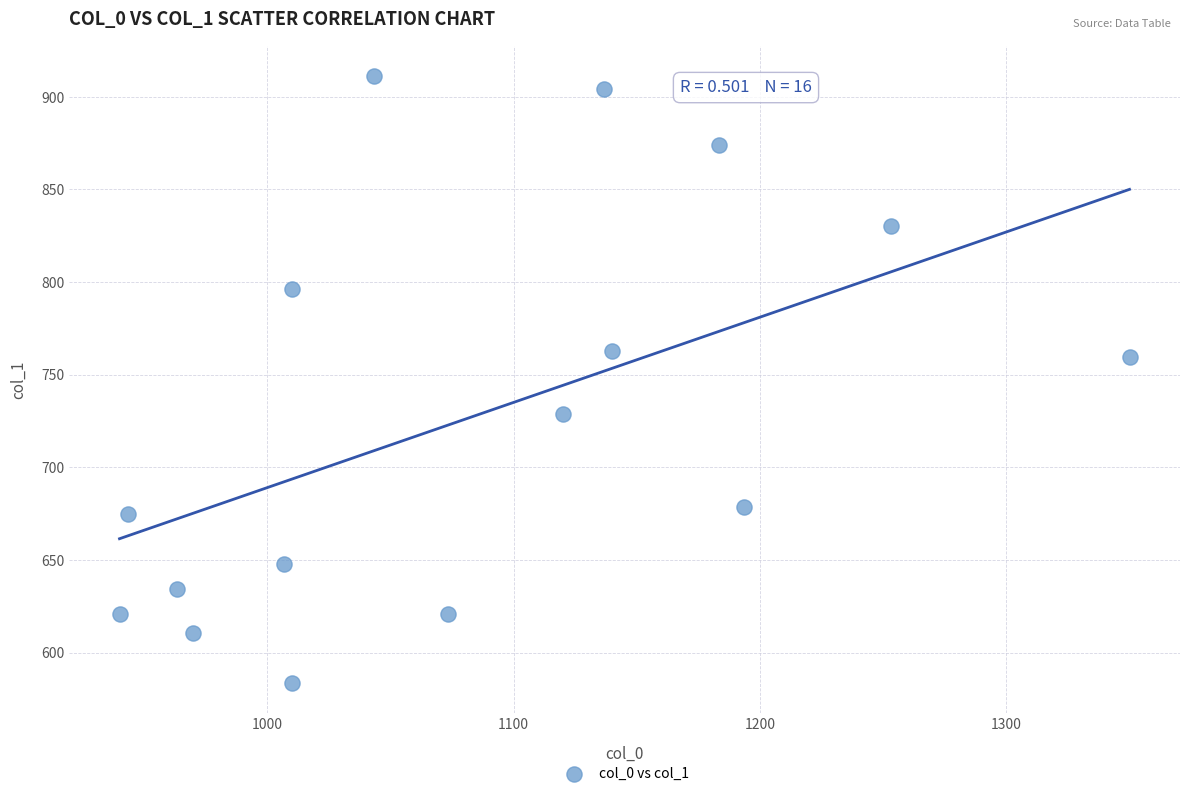

What is the range of Y values (max minus min)?

327.4